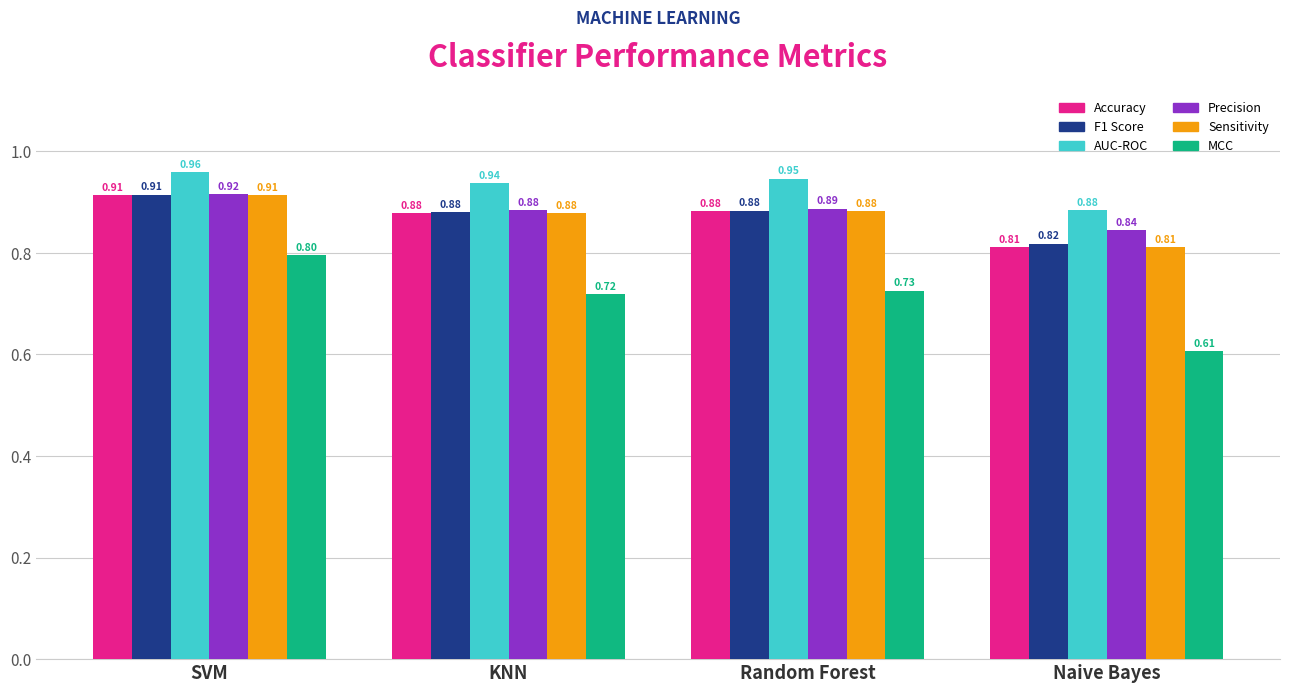

What is the difference between the highest and lowest values at Naive Bayes?

0.3